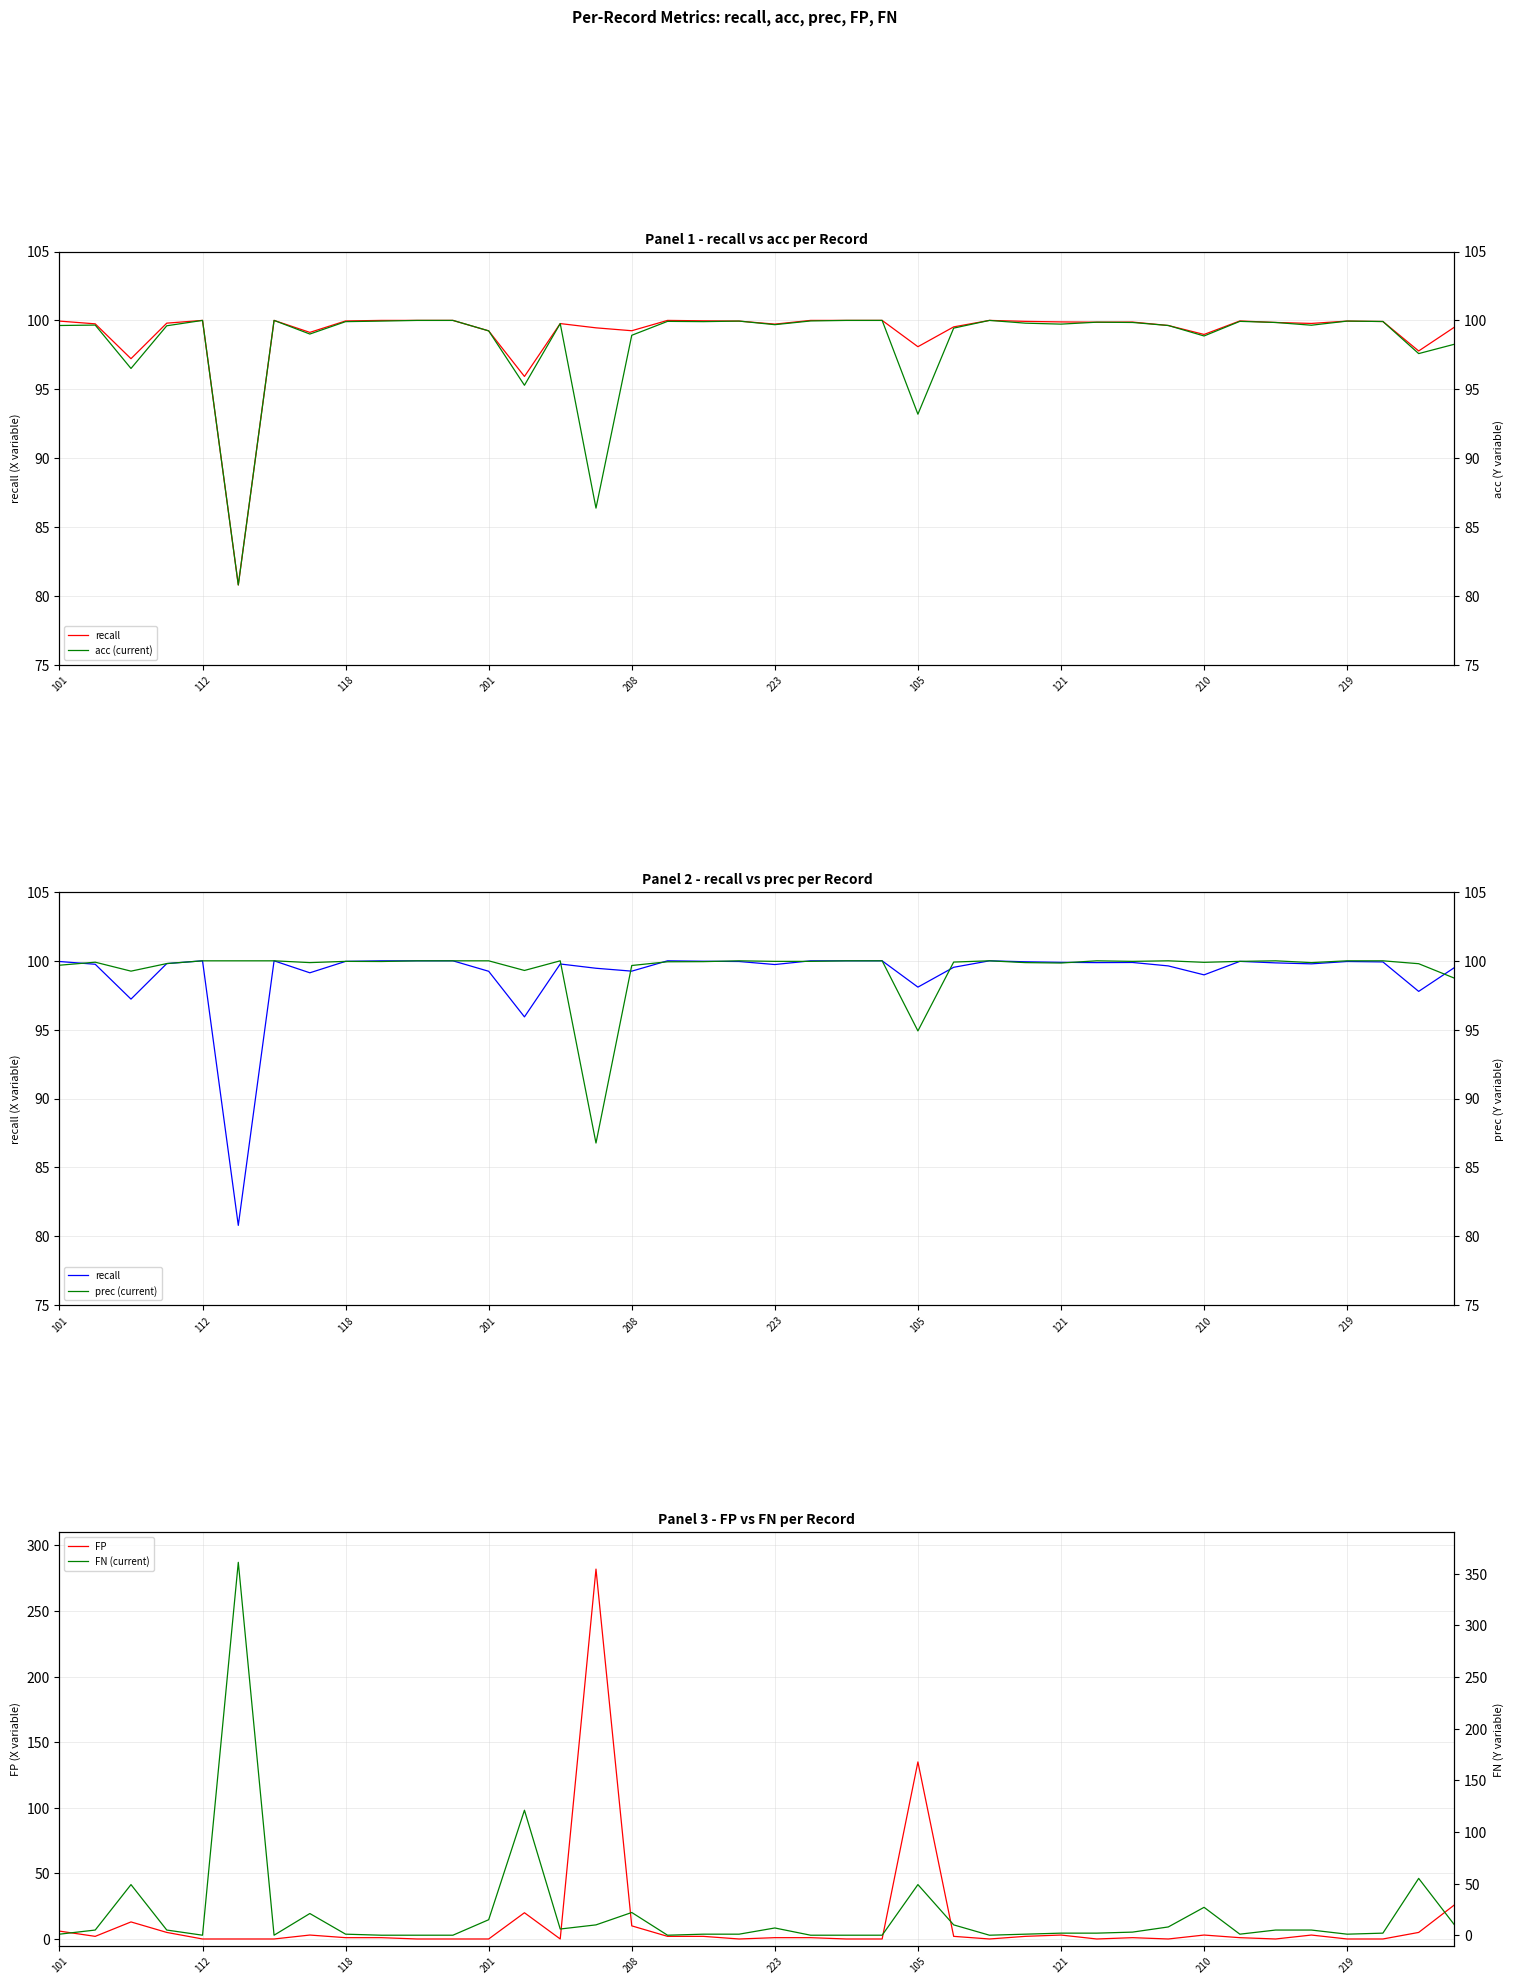

In FP, how many points are lower than both neighbors (excluding endpoints)?

7